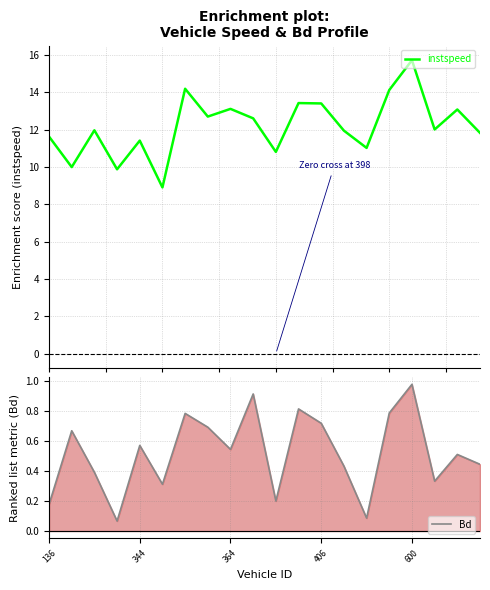

What is the minimum value for instspeed?

8.9